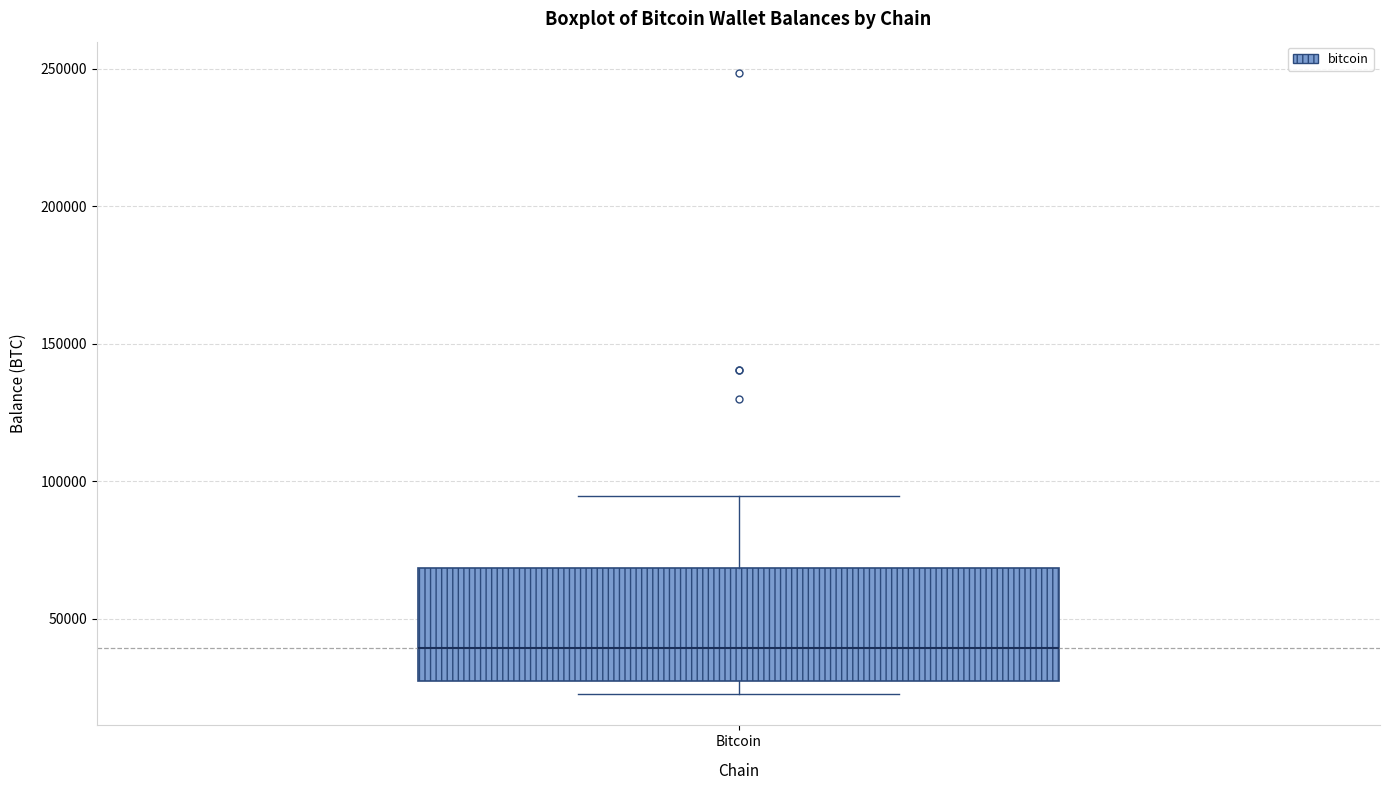

Read this box plot against the y-axis: the position of the median line, the range covered by the box, and the ends of both whiskers. The values are not printed on the chart, so give them approximately, as read against the axis.

median 40000, box 25000 to 70000, whiskers 25000 (just below the box's lower edge) to 95000